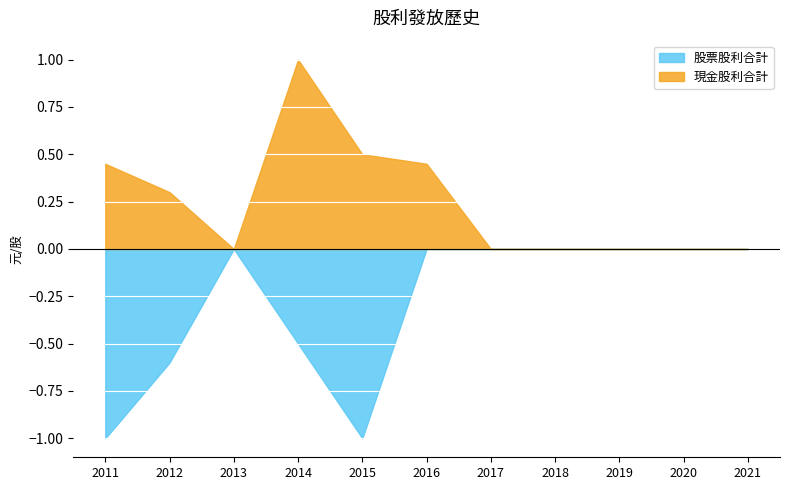

How many data points in 股利合計 are above 0?

5